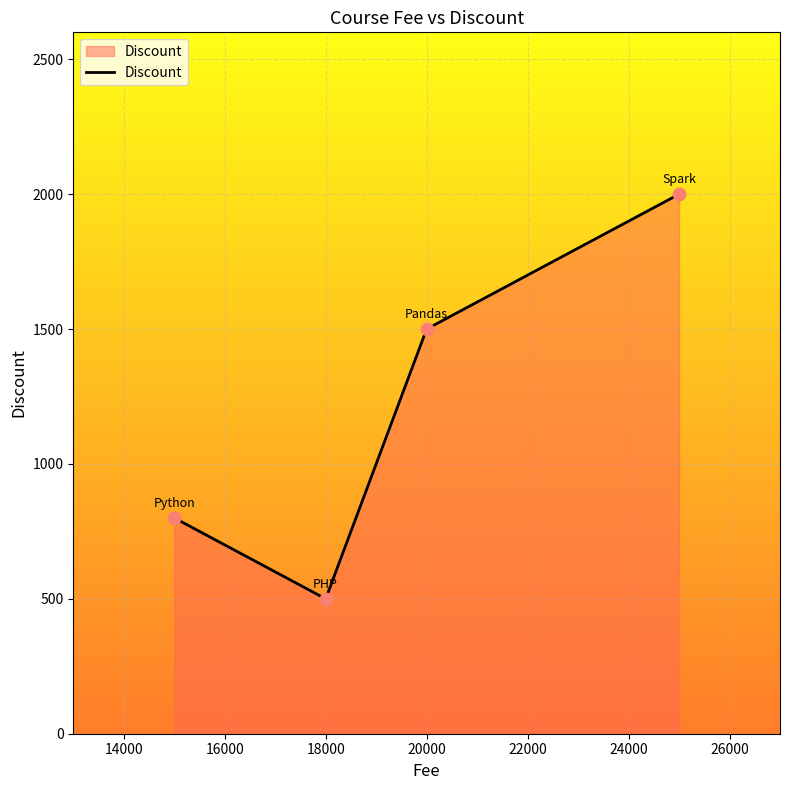

How many interior local valleys (lower than both neighbors) does the data have?

1